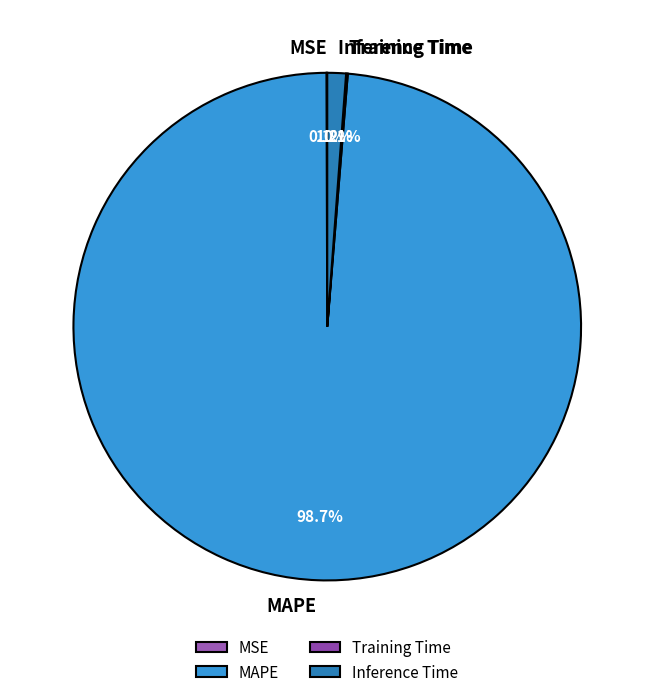

Which category has the biggest portion of the pie?

MAPE